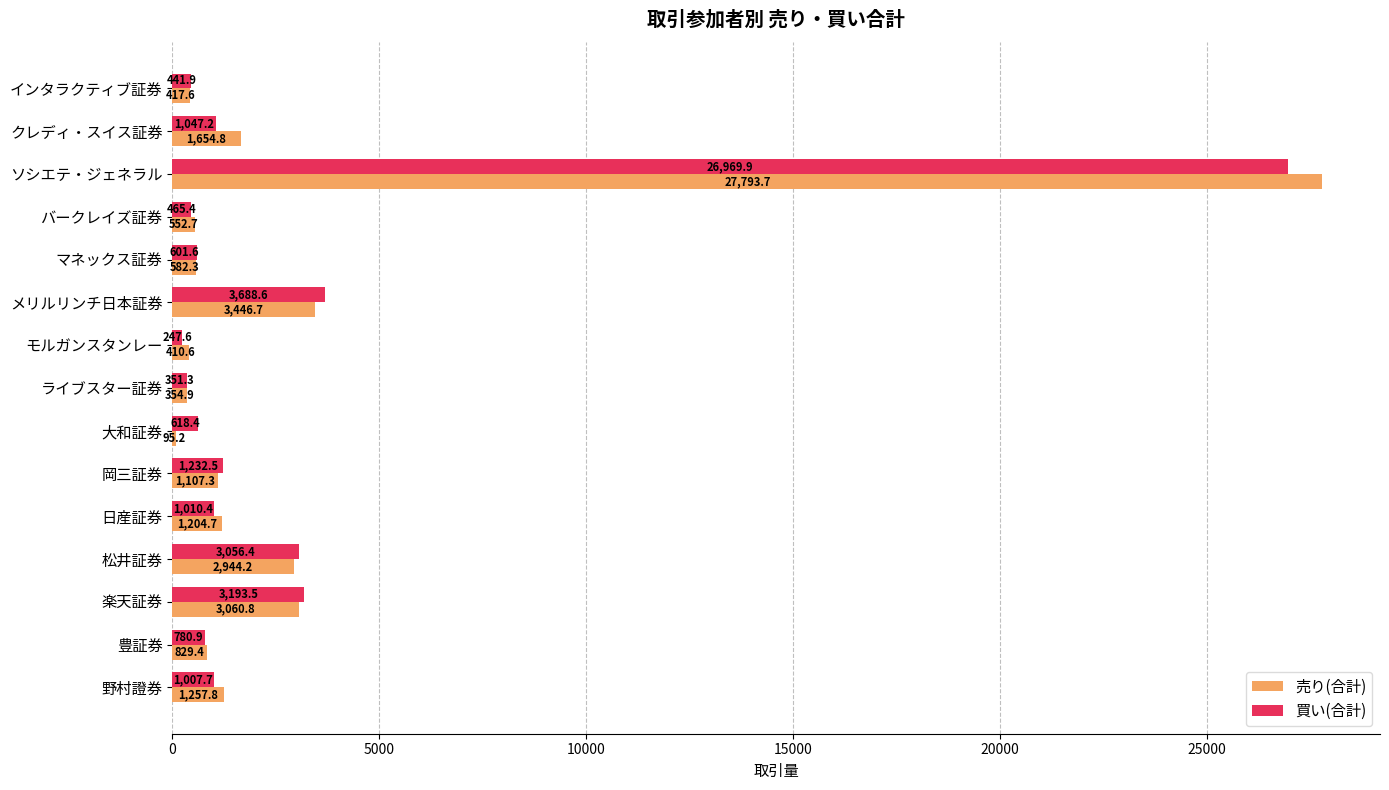

What is the greatest value displayed?

27793.7